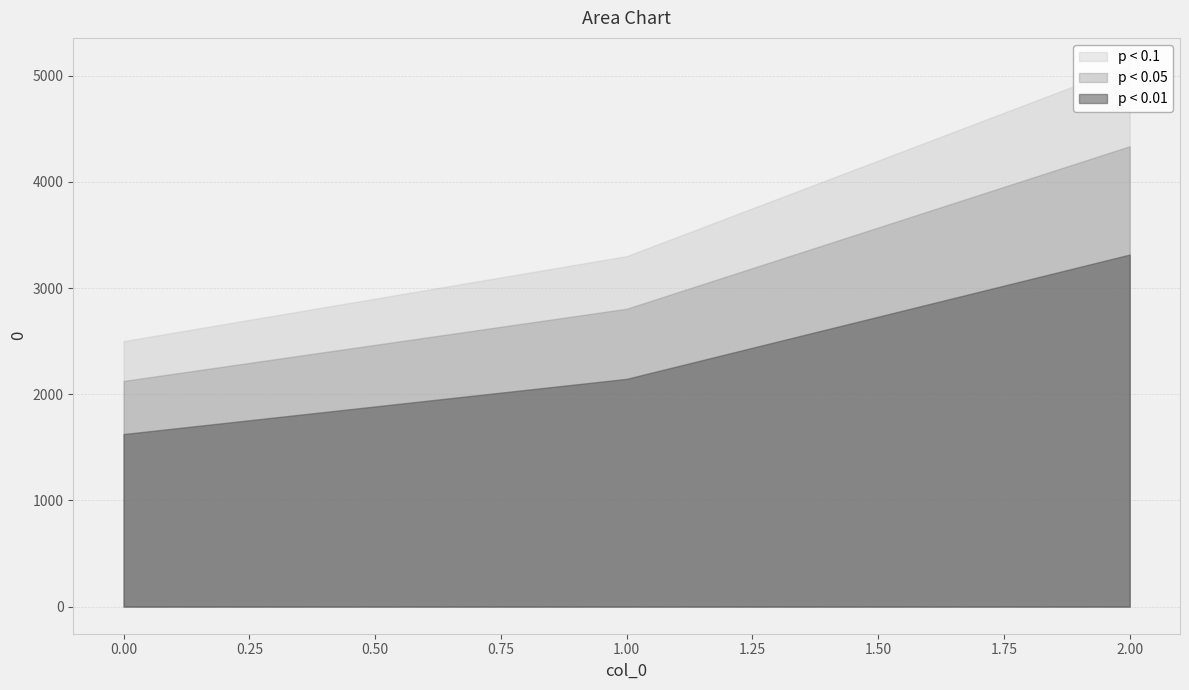

Which category has the highest value across all series?

2